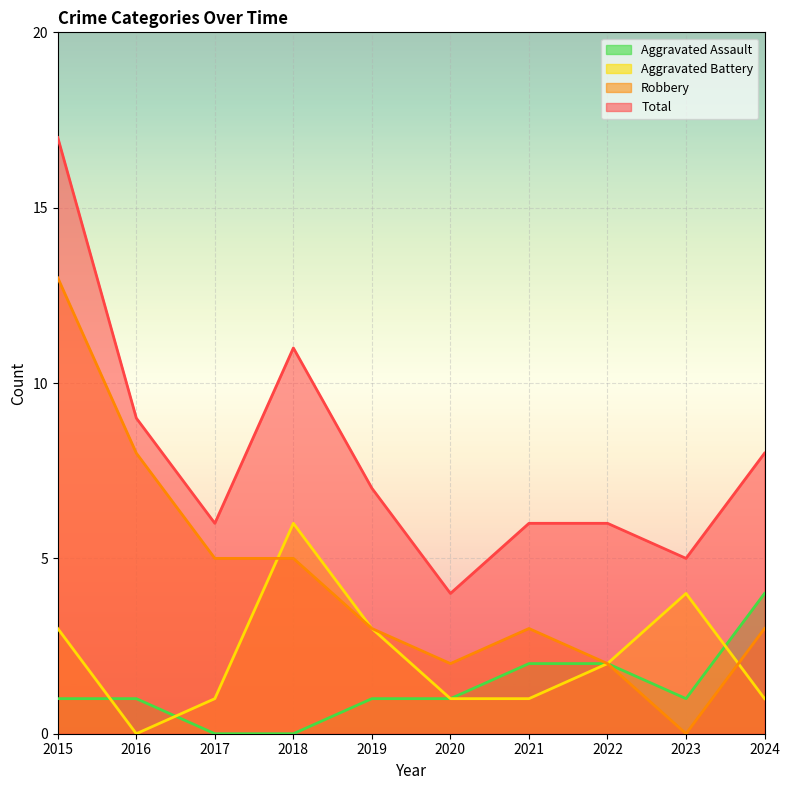

Does the chart display data point markers on the line(s)?

No